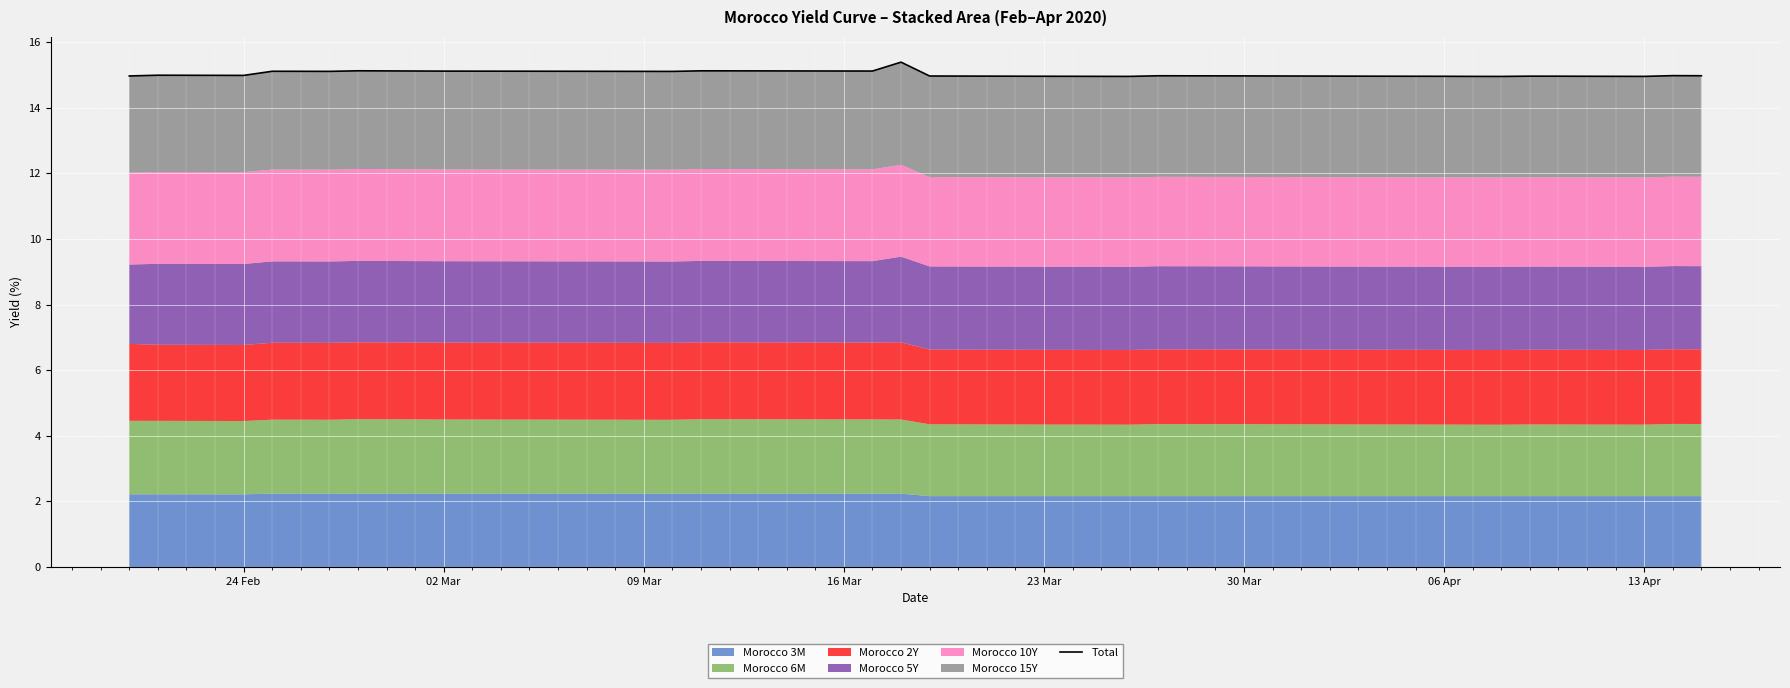

Is it true that the value at 20 is 22.5?

False